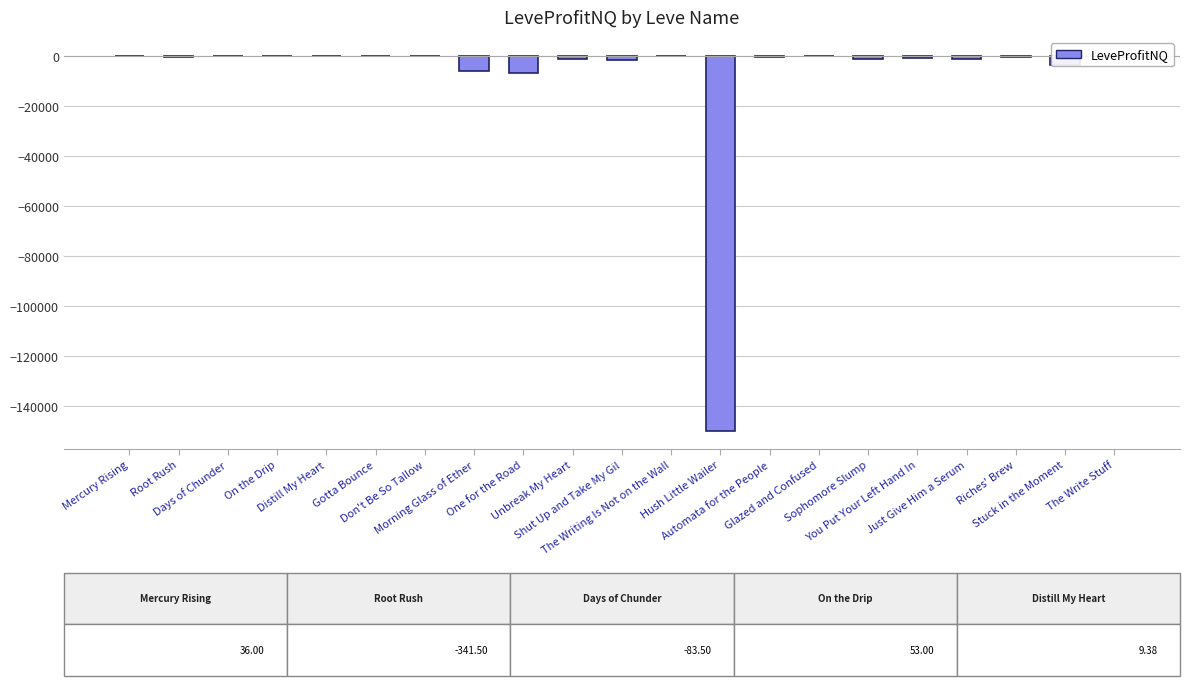

What is the sum of all values?

-173143.4